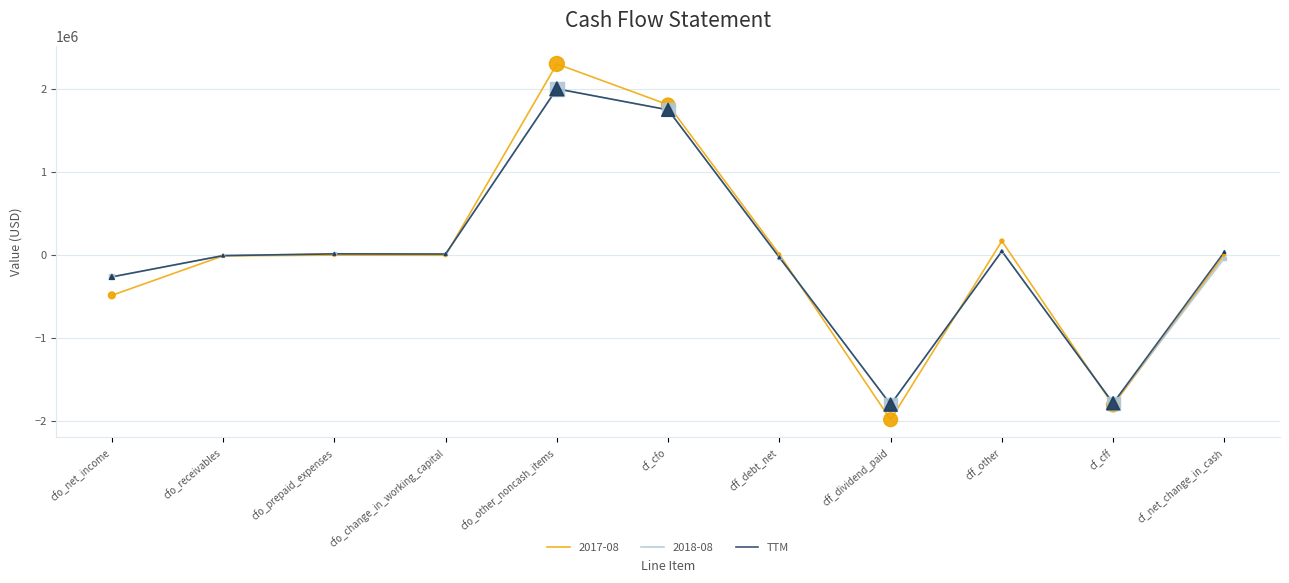

What is the difference between the highest and lowest values at cff_dividend_paid?

182000